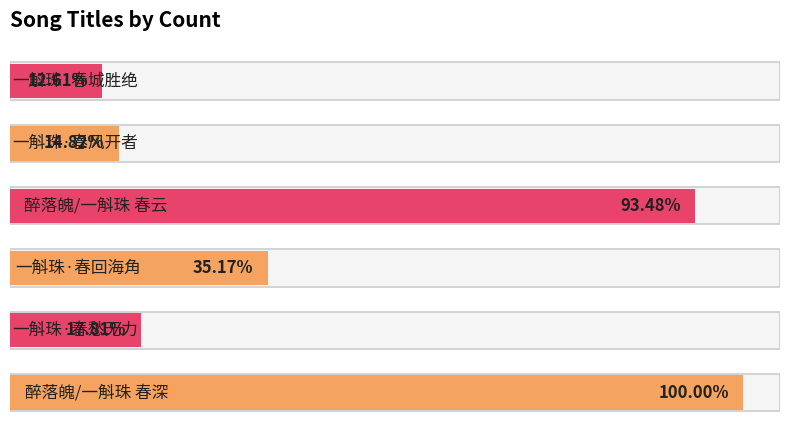

True or false: the data shows 143463 at 4.

True